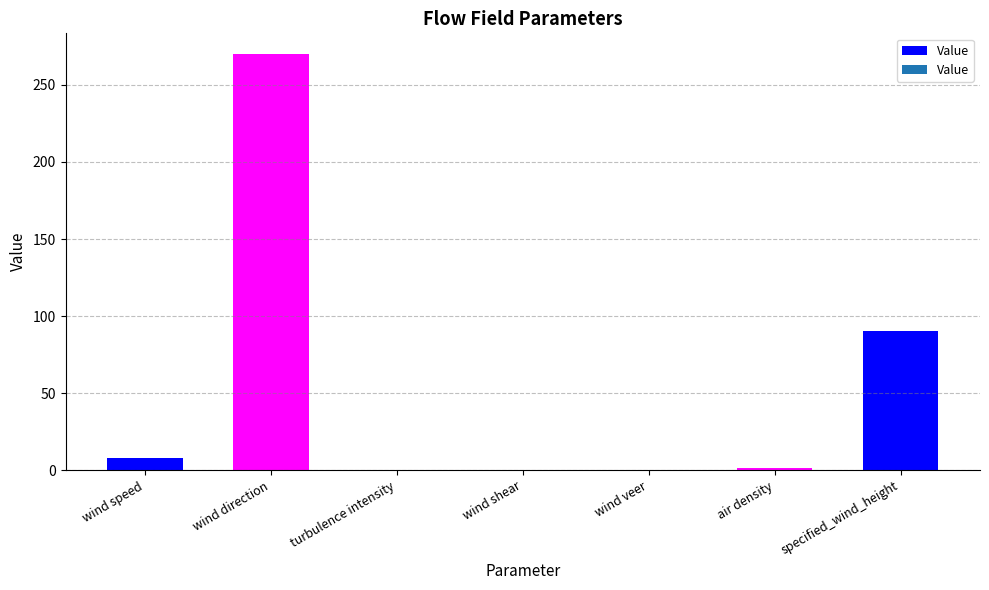

Which label corresponds to the largest value in the chart?

wind direction